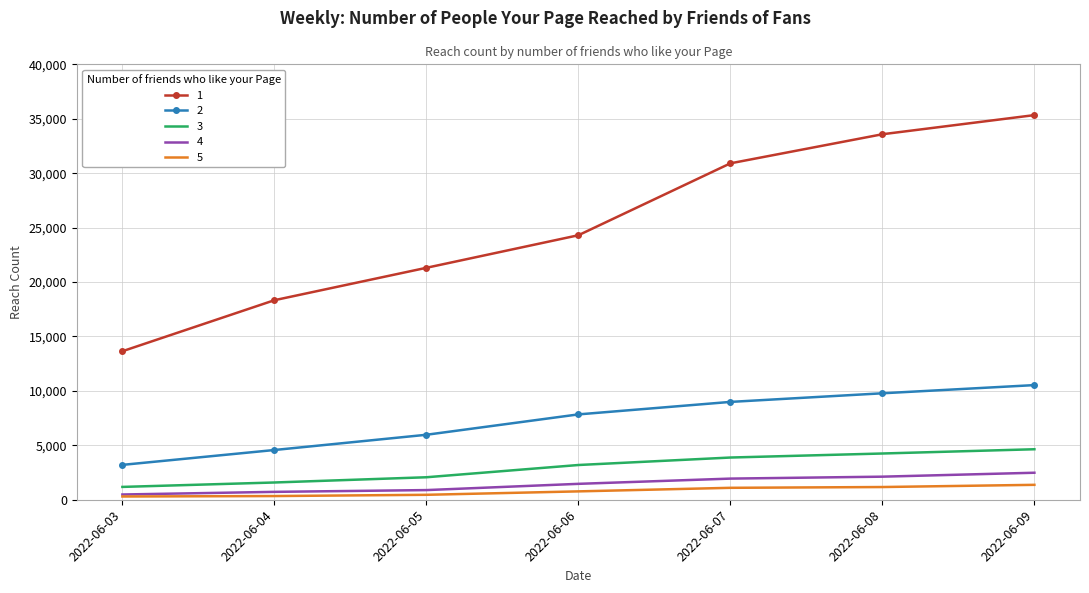

Read the 5 value at 2022-06-05, to the nearest 10.

450